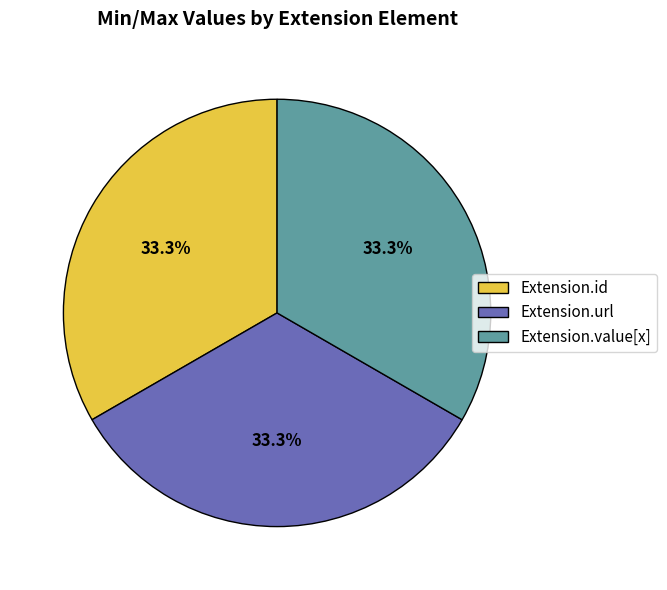

Combined, do Extension.id and Extension.value[x] account for over 50%?

Yes